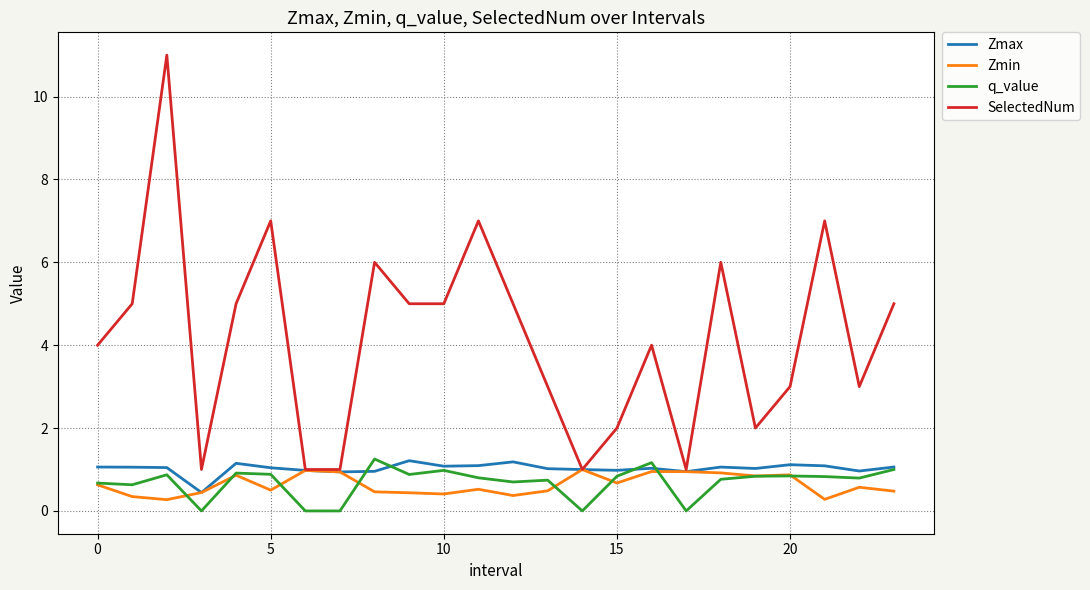

What are all the series names shown in the legend?

Zmax, Zmin, q_value, SelectedNum